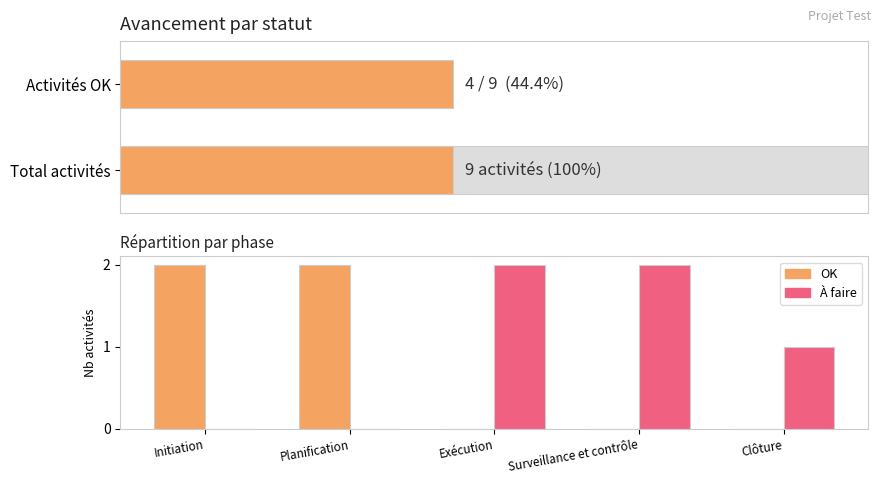

Which has a higher value, Exécution or Clôture?

Exécution